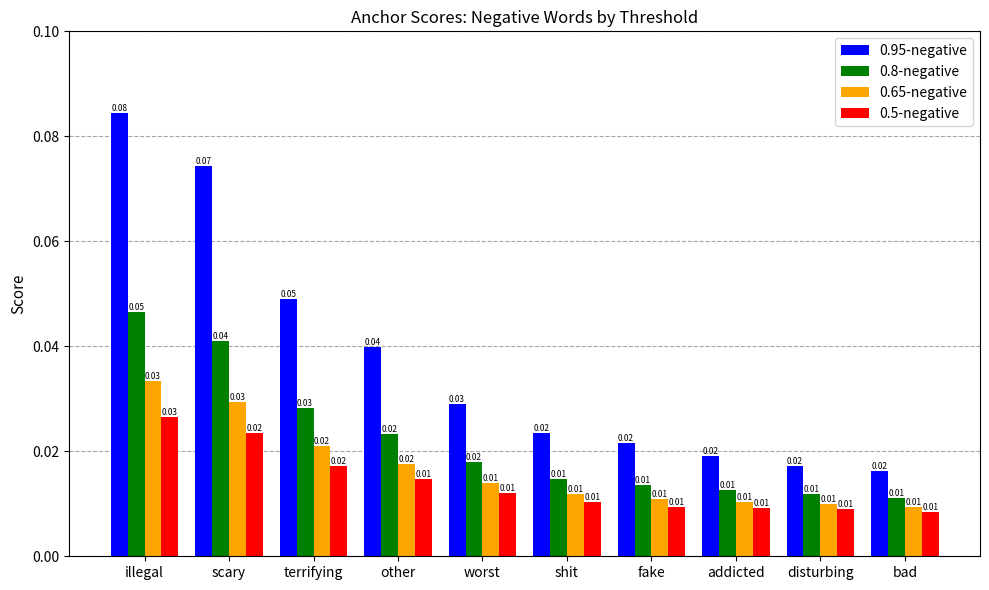

Which category has the highest value in the 0.95-negative series?

illegal